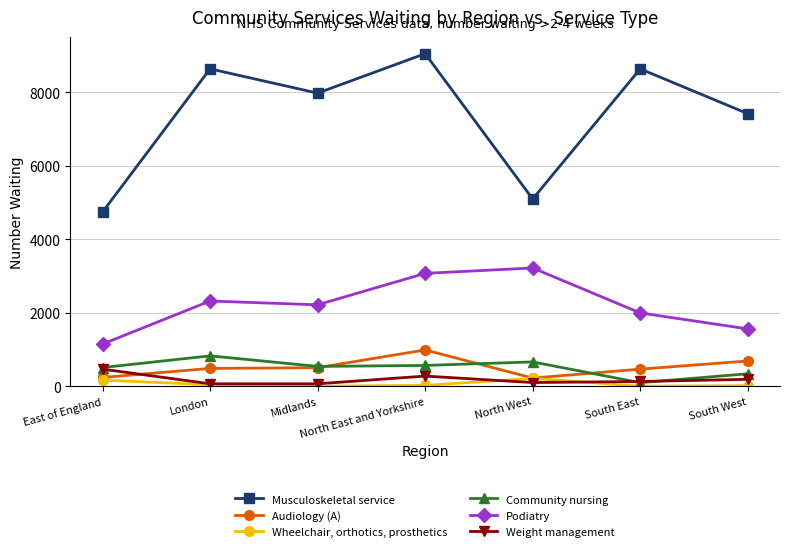

What is the sum of all Wheelchair, orthotics, prosthetics values?

451